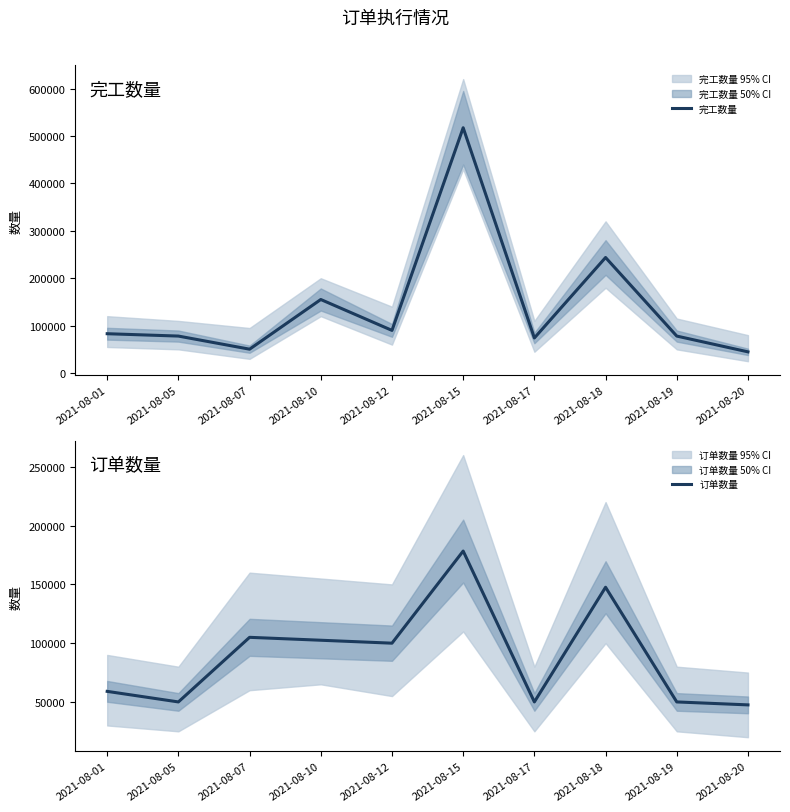

Which series has the largest total across all categories?

完工数量